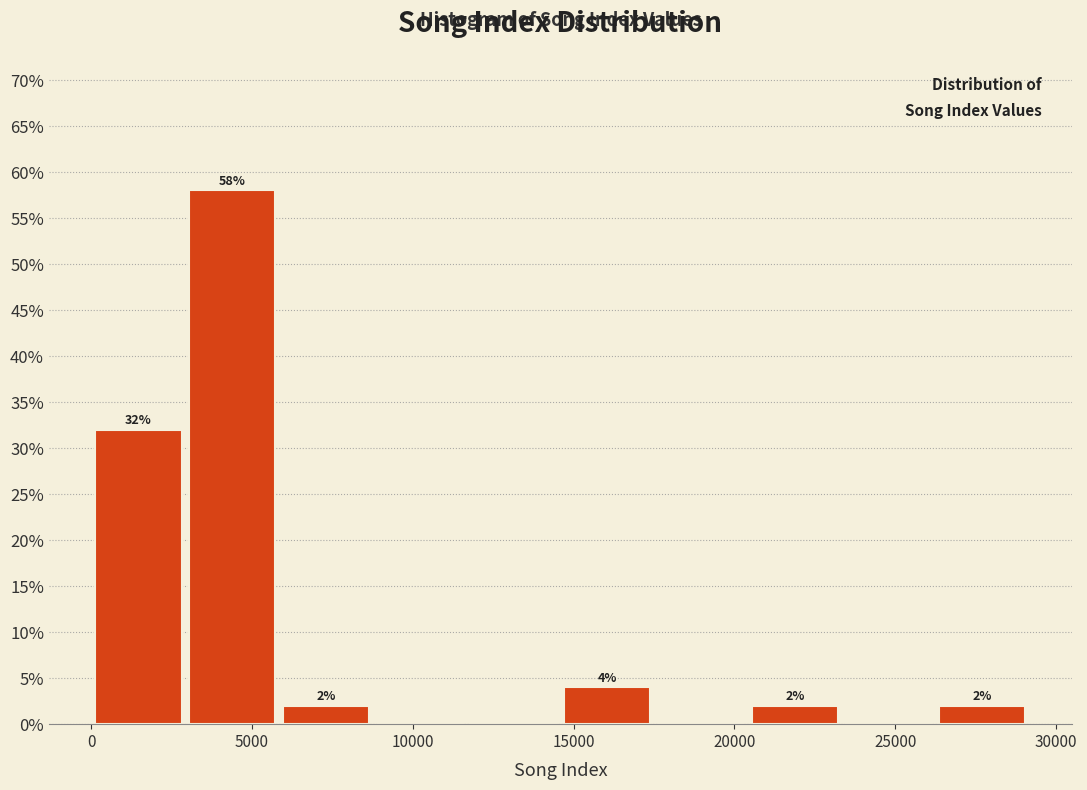

Which range on the x-axis has the tallest bar?

3000 to 6000